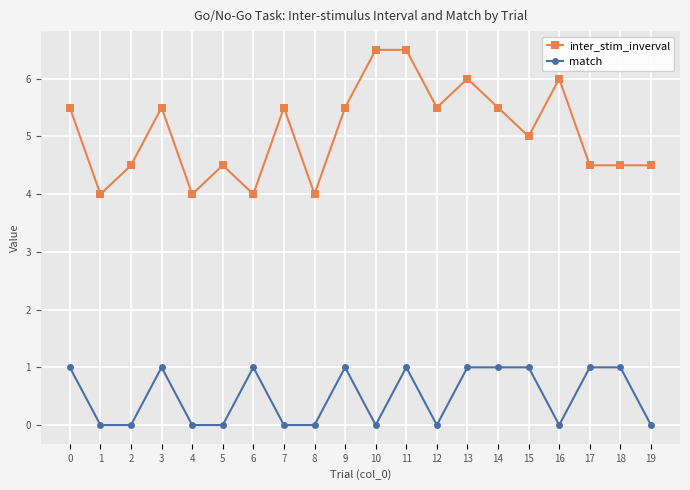

At 3, list the series in order from smallest to largest.

match, inter_stim_inverval